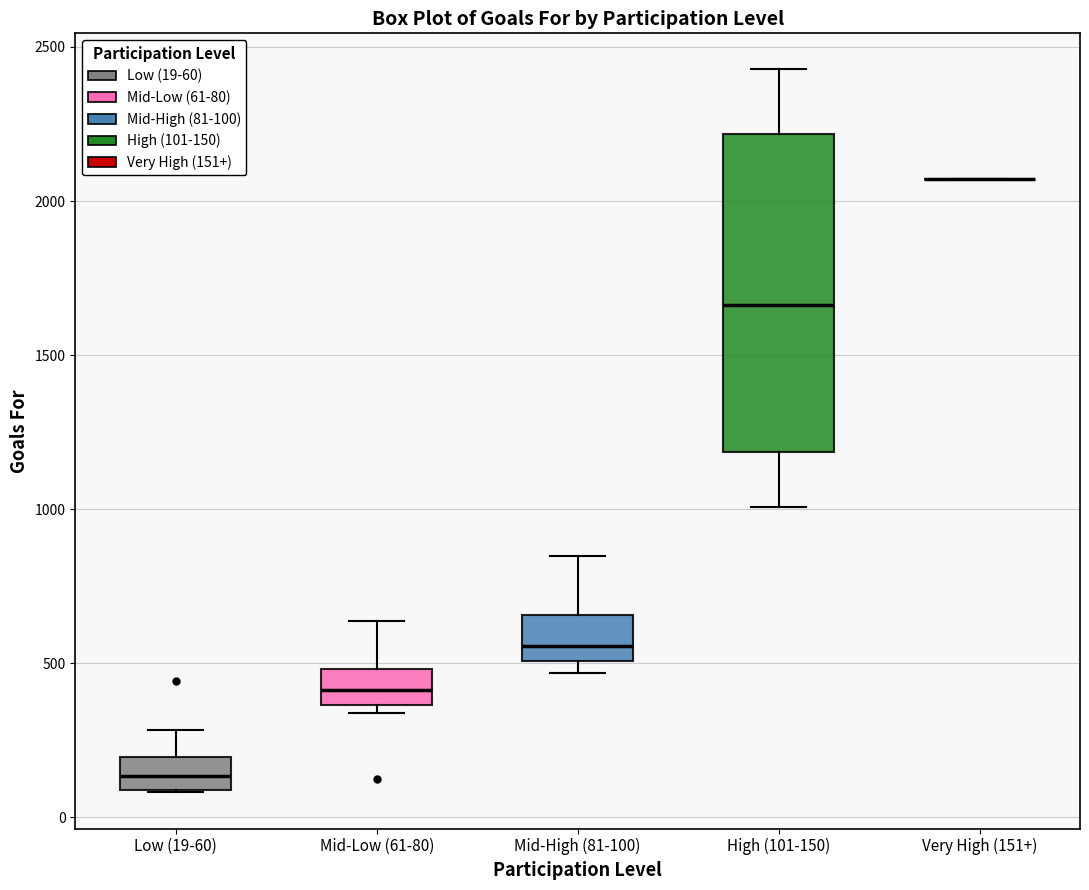

Which box is the tallest, from its lower edge to its upper edge?

High (101-150)